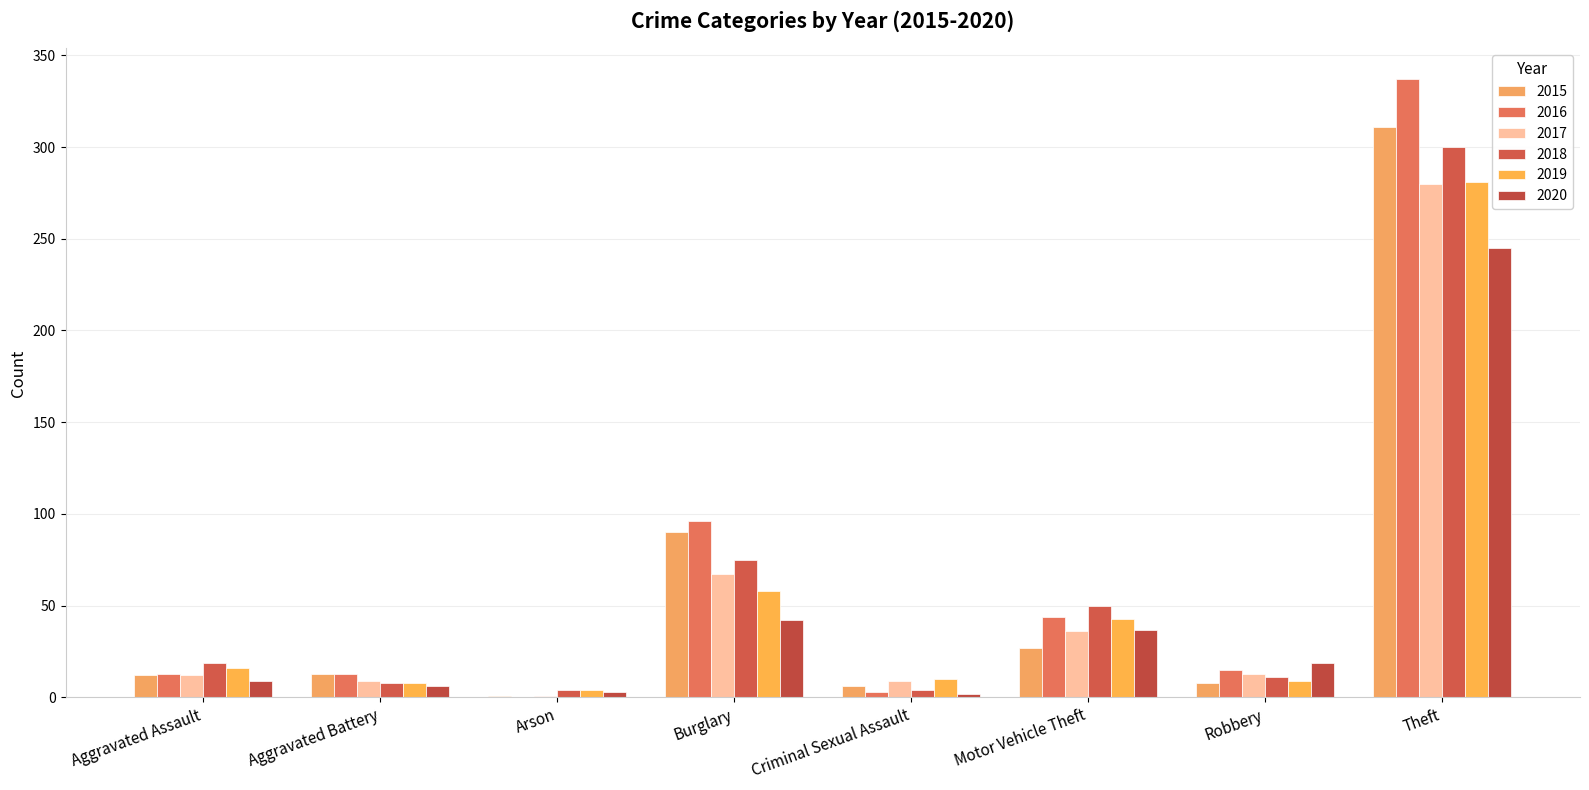

Where does the 2020 series first go above 19?

Burglary